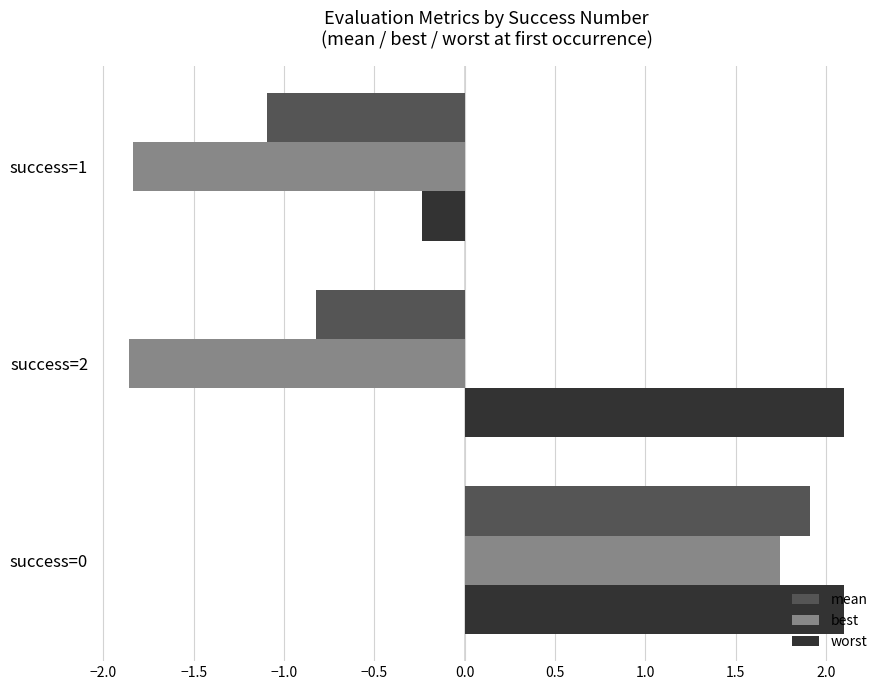

Where is worst nearest to the value 0?

success=1